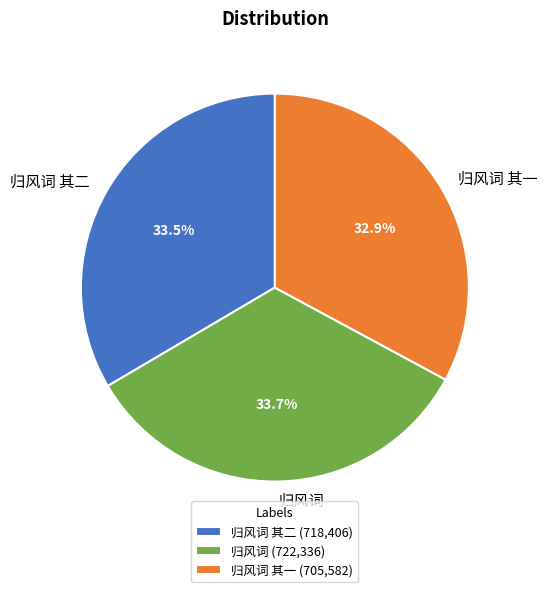

True or false: 归风词 其一 accounts for 33% of the total.

True